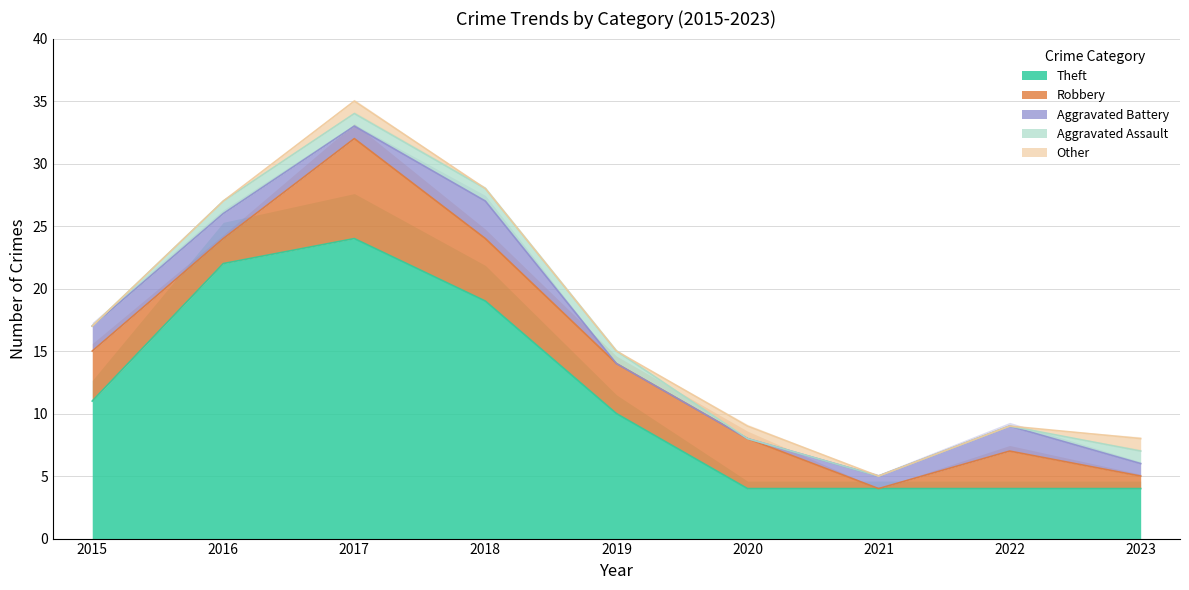

Is it true that Other equals 1 at 2017?

True